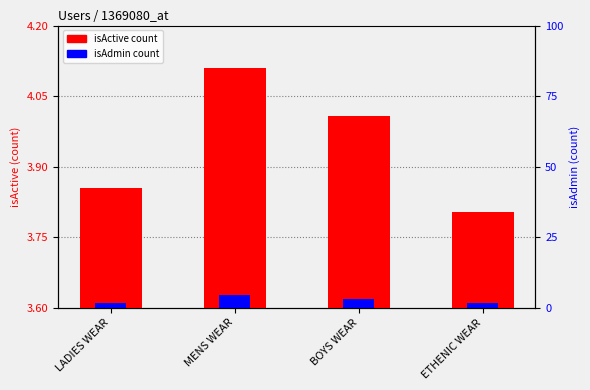

Which series has the largest range (max minus min)?

isActive count